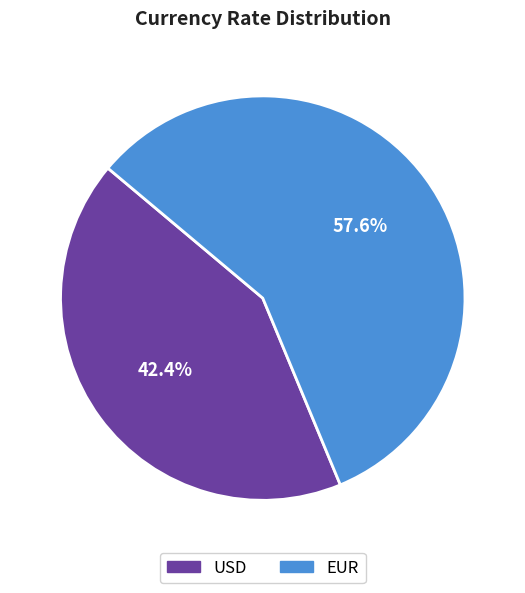

True or false: USD accounts for 42% of the total.

True